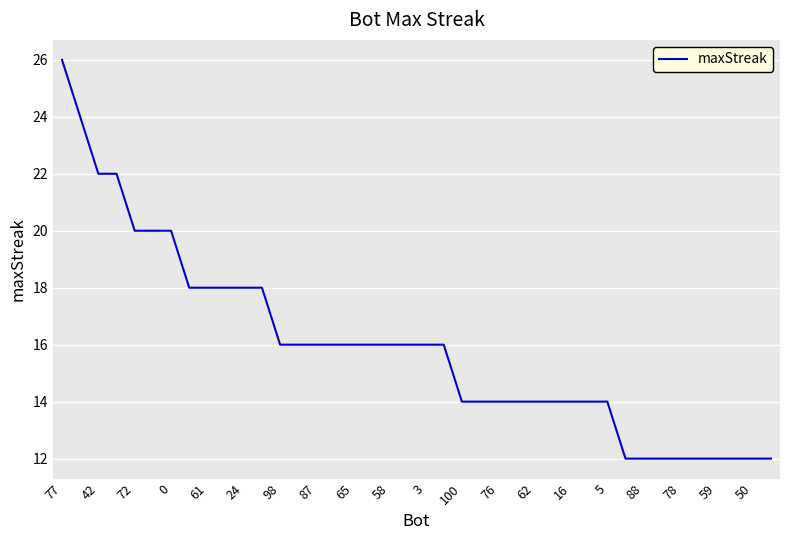

What is the greatest value displayed?

26